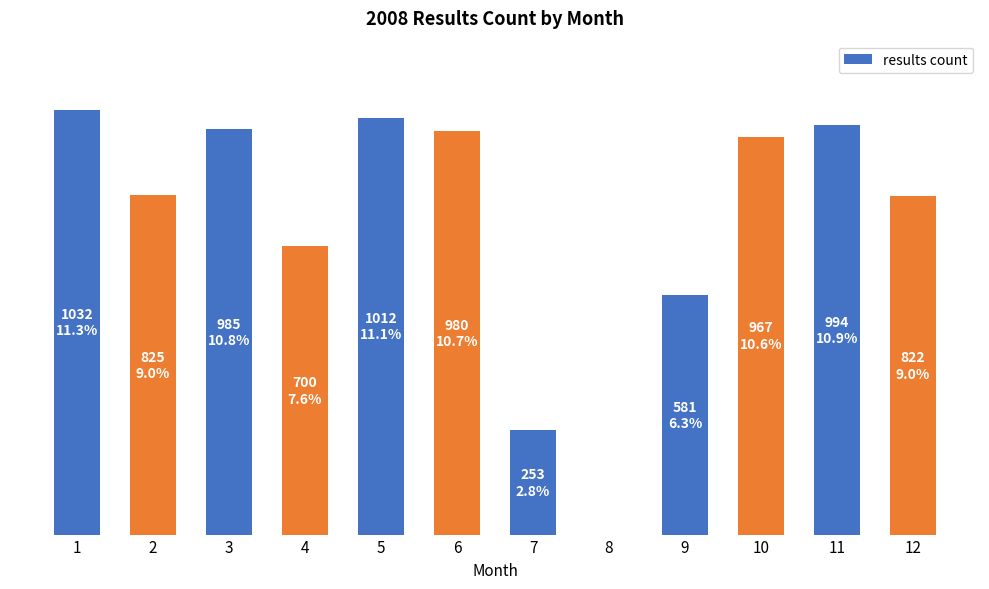

Count the number of data series in this chart.

1